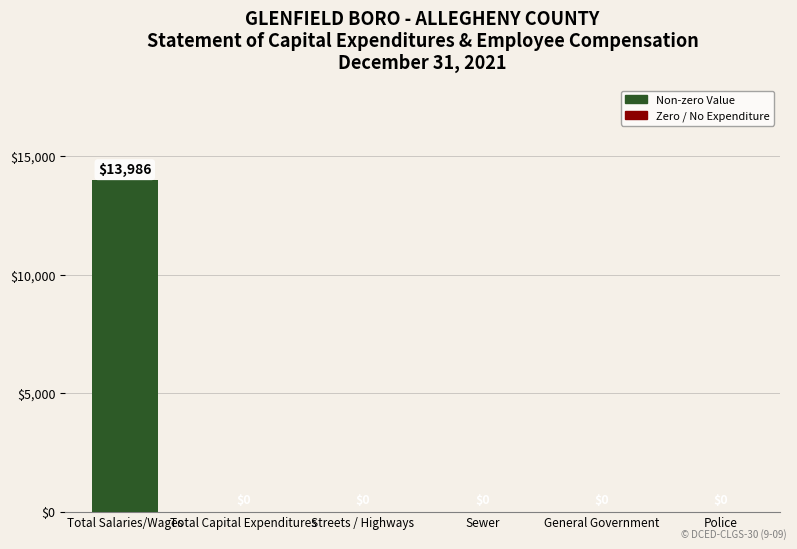

What is the change in value from Total Salaries/Wages to Sewer?

-13986